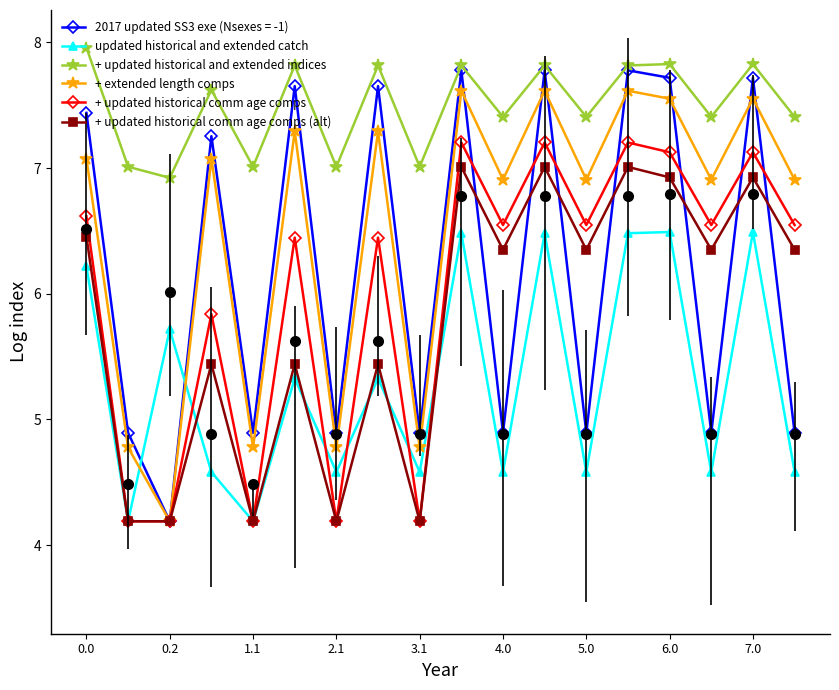

Which series has the largest total across all categories?

+ updated historical and extended indices